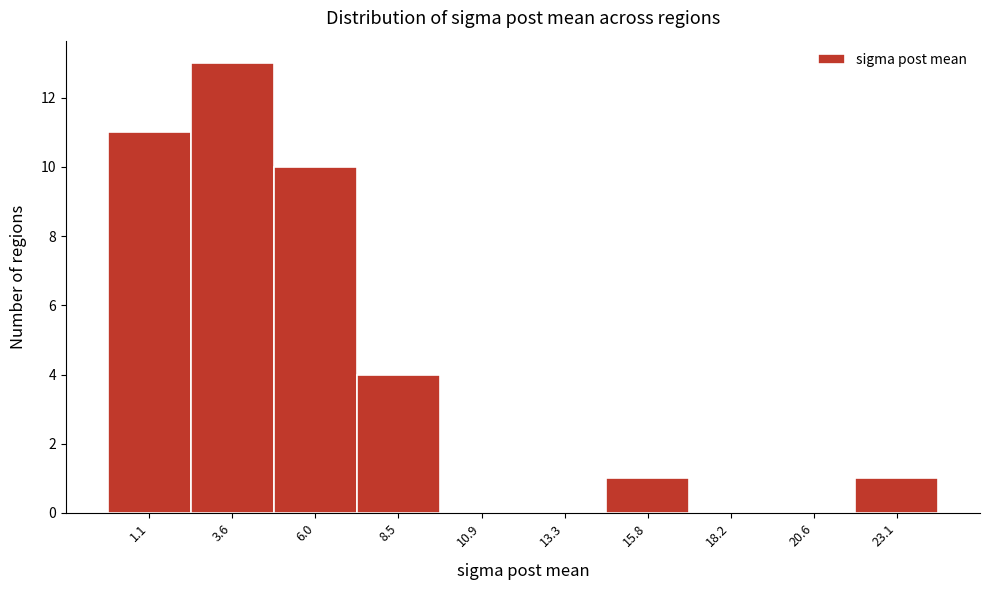

Reading left to right, what are all the values shown in this chart?

1.1=11	3.6=13	6.0=10	8.5=4	10.9=0	13.3=0	15.8=1	18.2=0	20.6=0	23.1=1